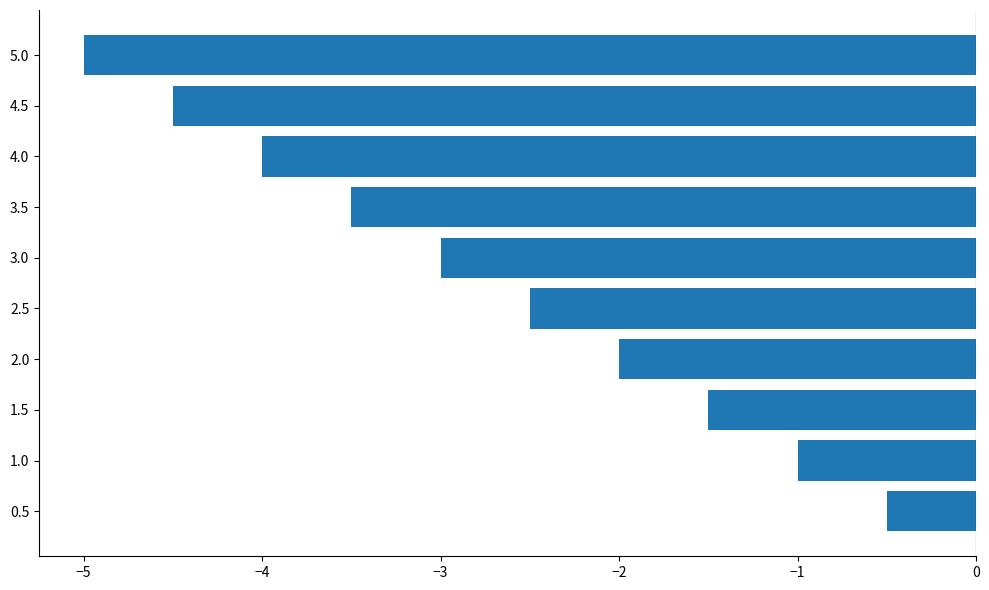

The value at 0.5 is -0.5. True or false?

True